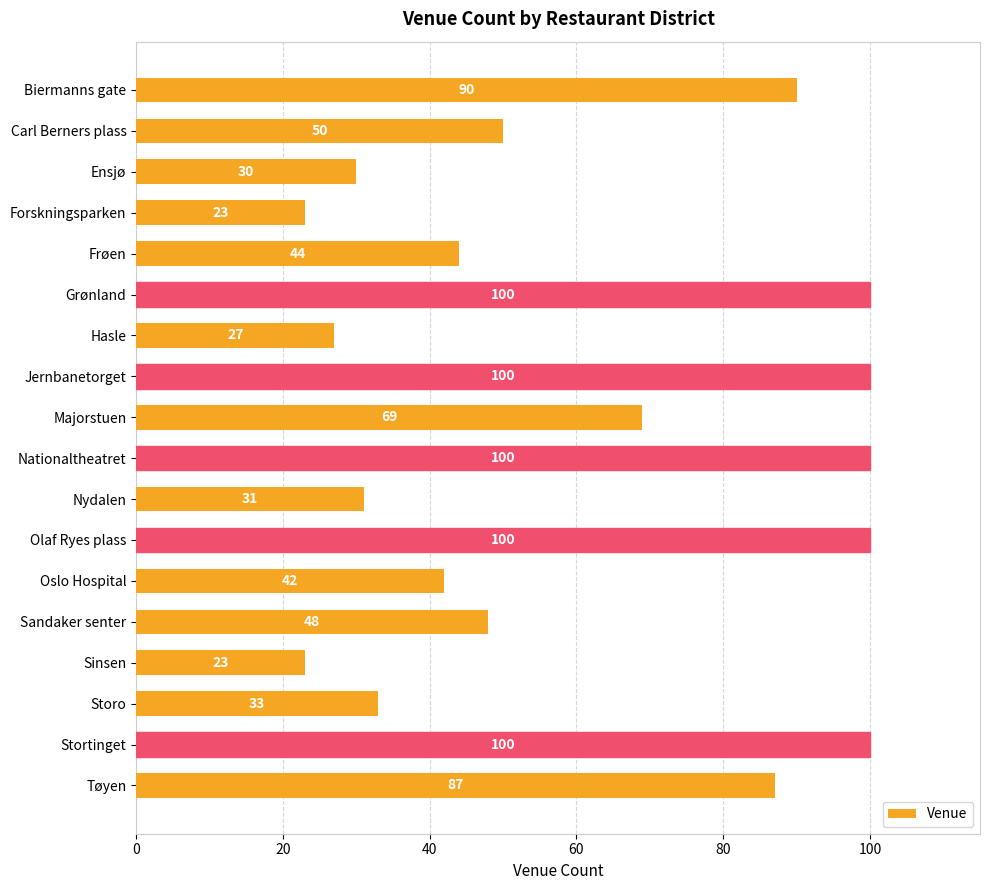

Approximately how many times larger is the value at Stortinget compared to Tøyen?

1.1